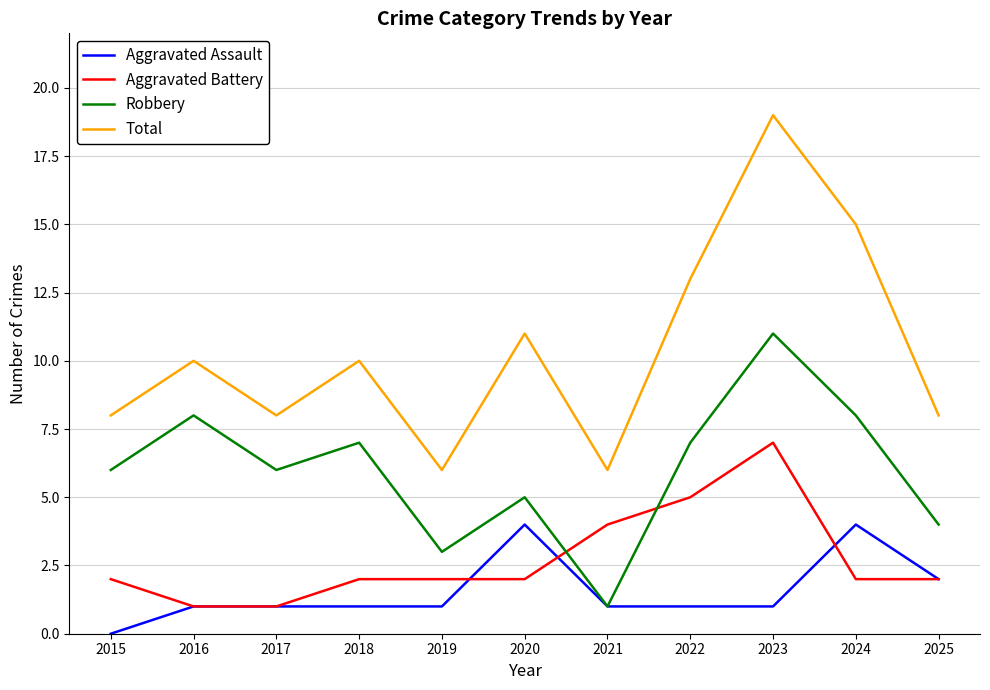

How many lines are shown in the chart?

4